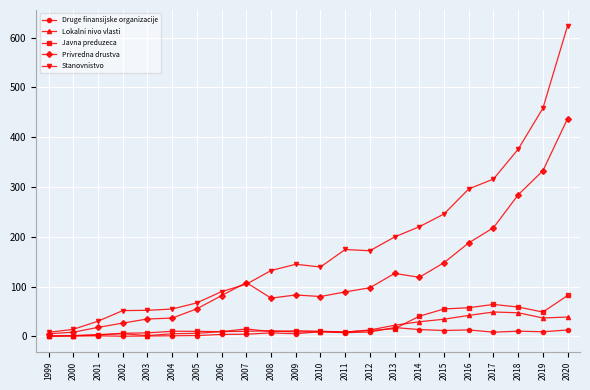

In Druge finansijske organizacije, how many points are higher than both neighbors (excluding endpoints)?

6